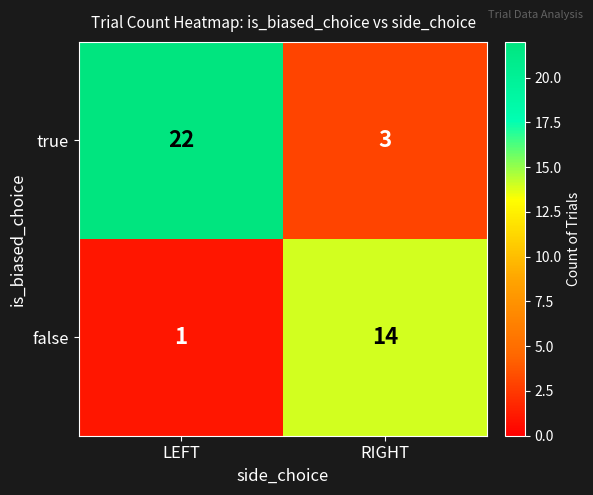

At which category is the sum across all series the highest?

LEFT